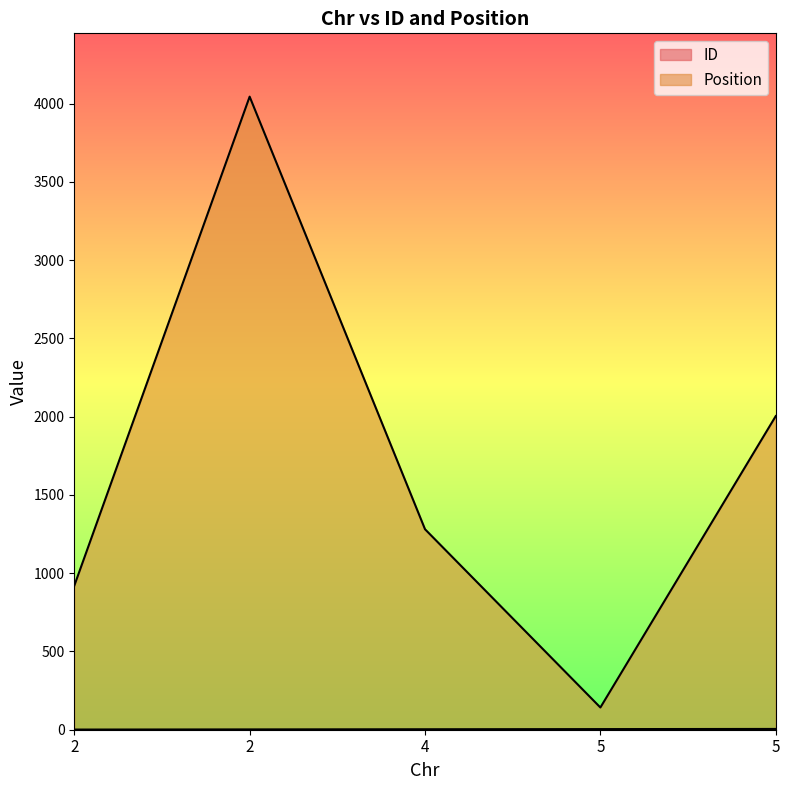

Reading right to left, what are all the values shown in this chart?

ID: 5=5	5=4	4=3	2=2	2=1
Position: 5=2004	5=142	4=1281	2=4045	2=920